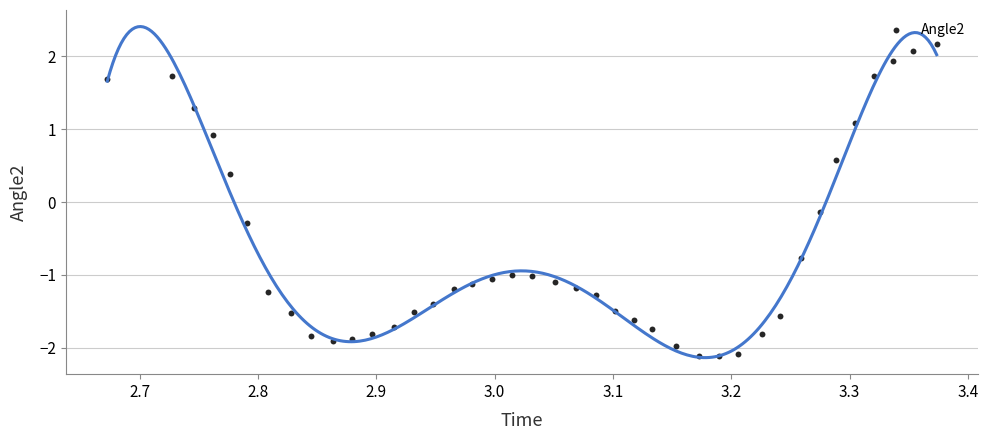

What is the range of Y values (max minus min)?

4.3